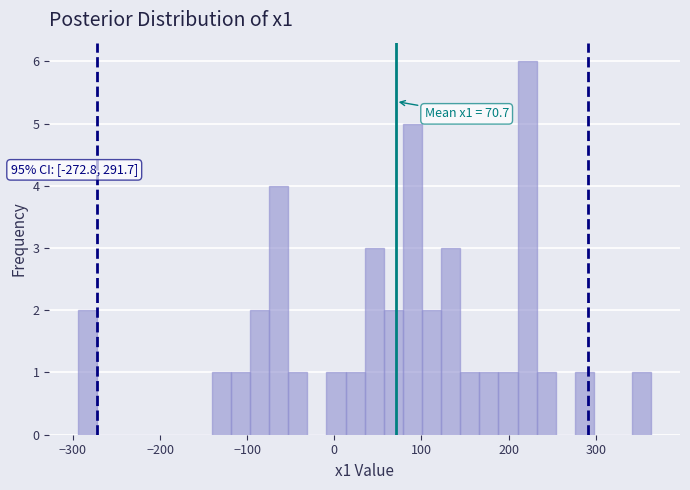

Read against the x-axis, roughly where is the centre of the tallest bar?

220